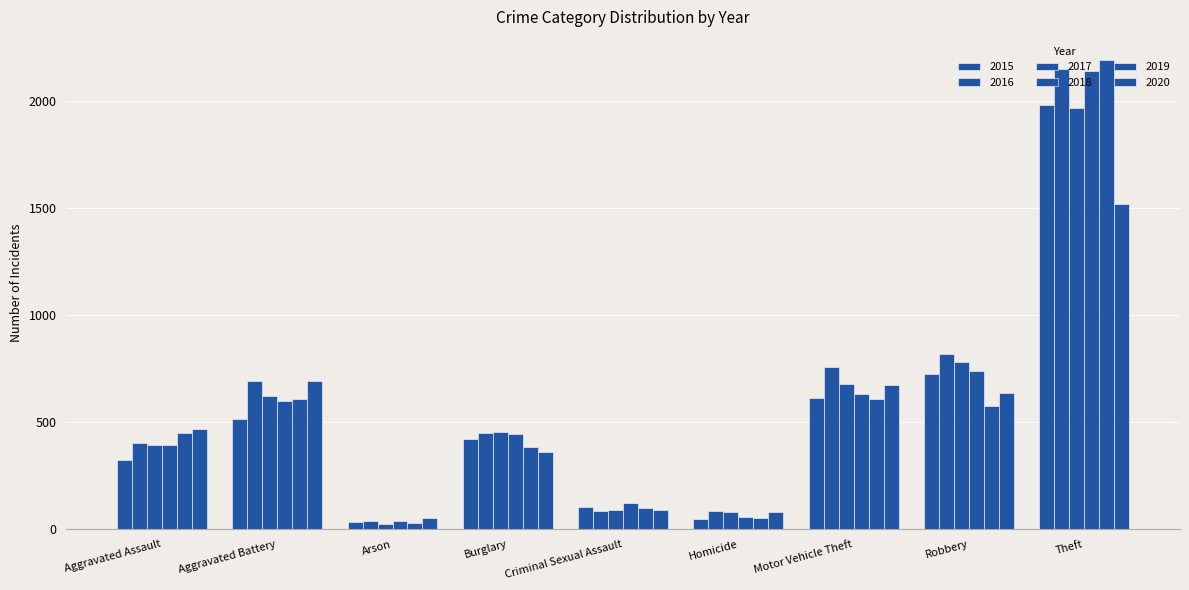

How many bars are there in each group?

6